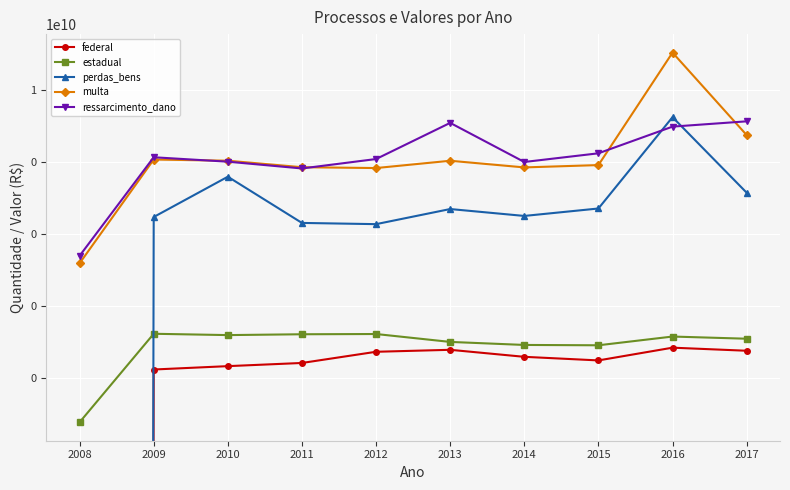

How many categories are shown in the chart?

10